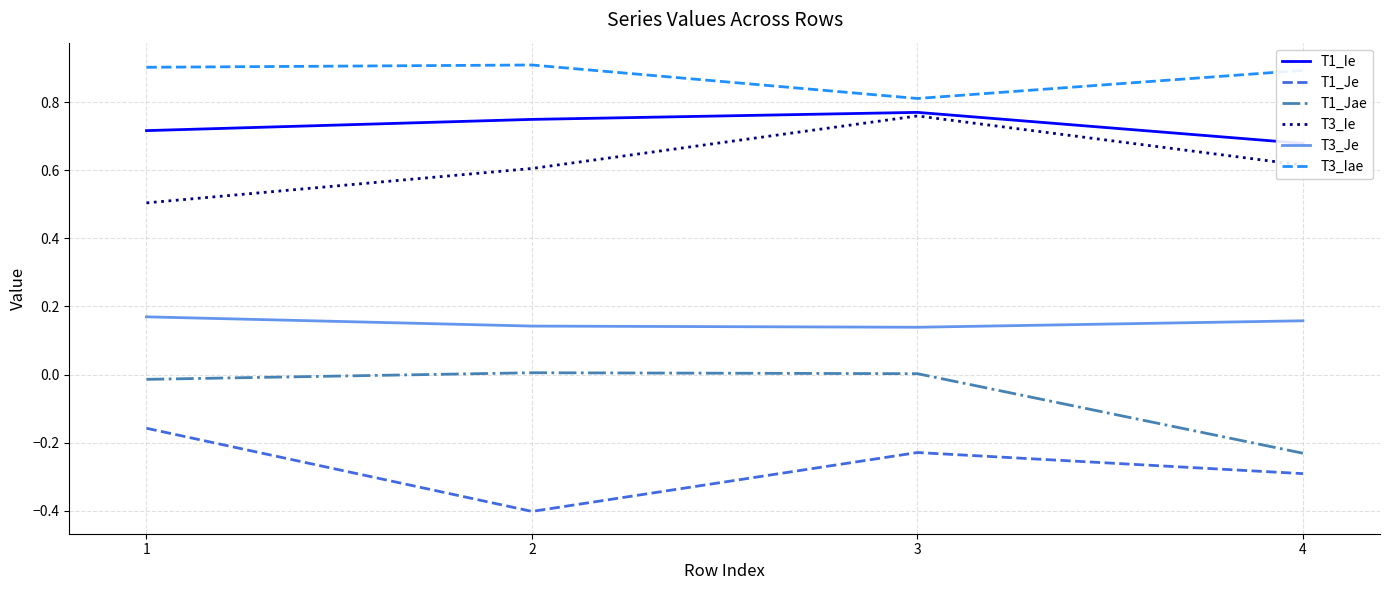

Rank the series at 1 from lowest to highest value.

T1_Je, T1_Jae, T3_Je, T3_Ie, T1_Ie, T3_Iae